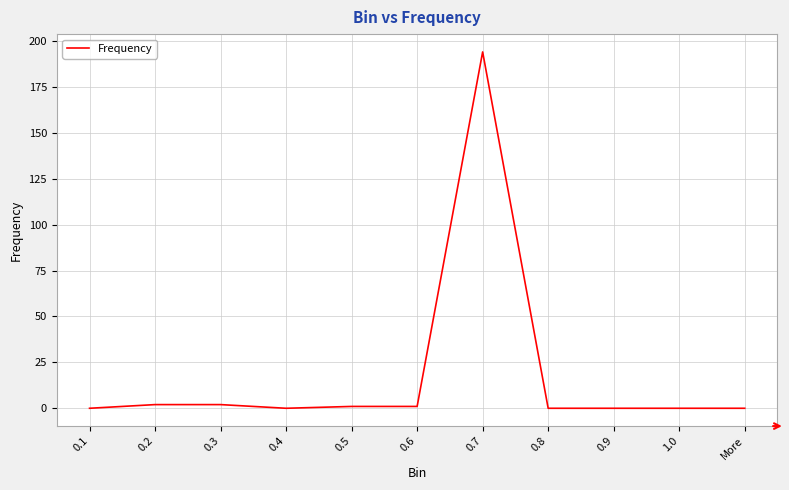

Is it true that the value at 0.7 is 133?

False